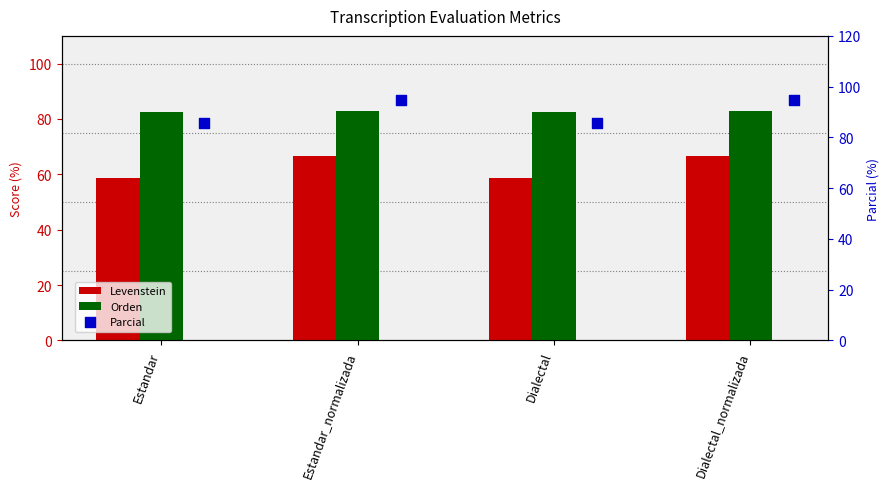

Is the value of Levenstein at Estandar_normalizada greater than the value of Orden at Dialectal_normalizada?

No